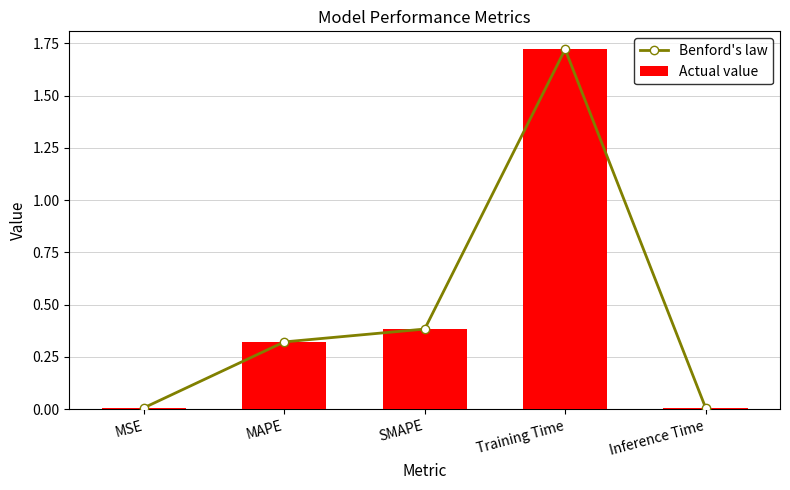

Which series has the widest spread of values?

Benford's law